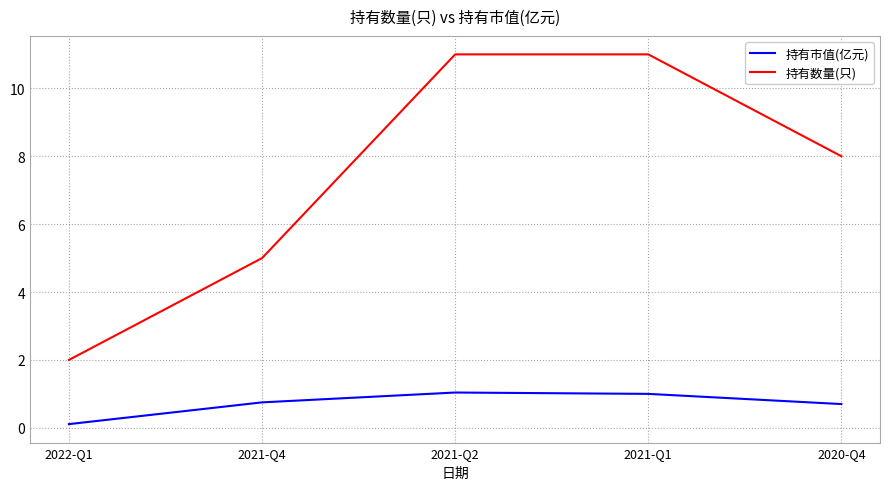

True or false: 持有数量(只) and 持有市值(亿元) intersect in this chart.

False